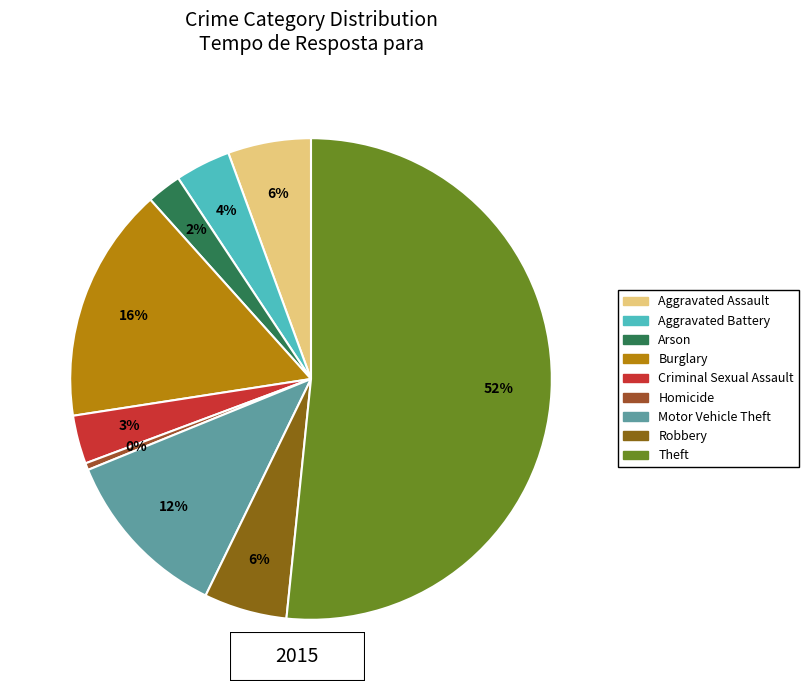

The Arson slice represents 2% of the pie. True or false?

True